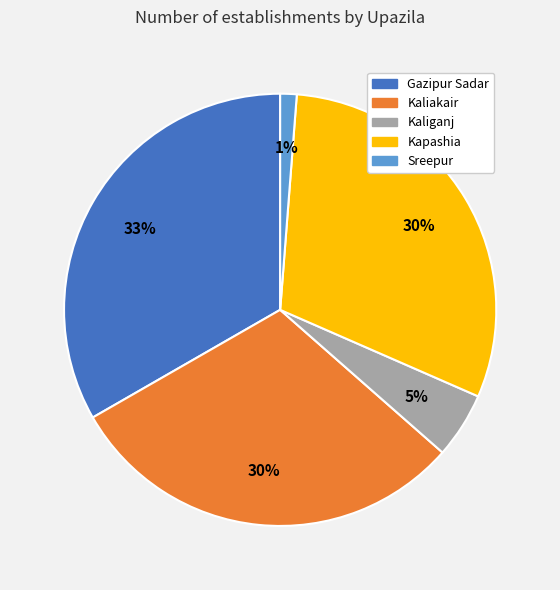

Is it true that Kaliakair is 35% of the pie?

False